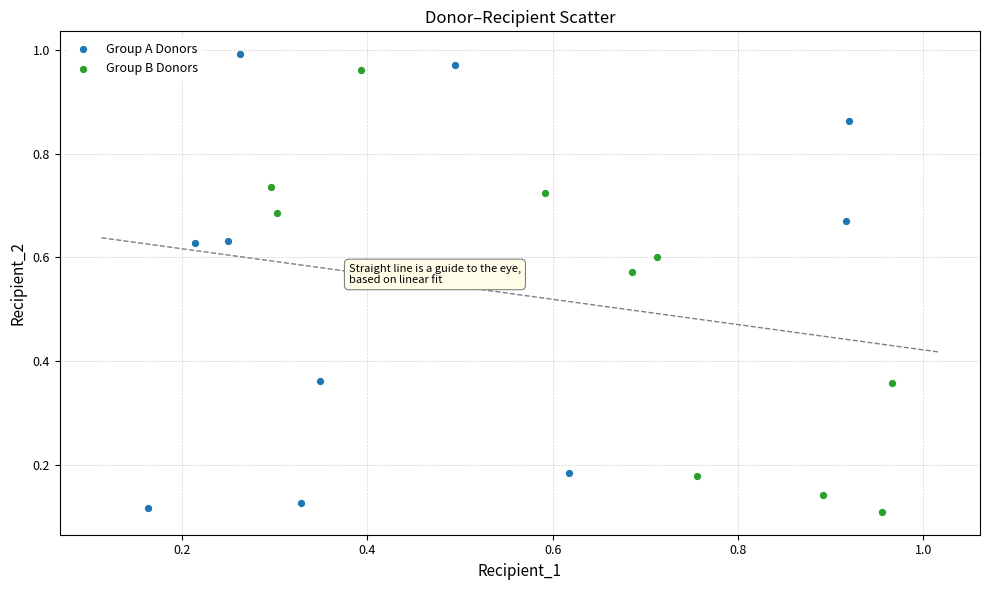

Which series reaches the minimum Y coordinate?

Group B Donors